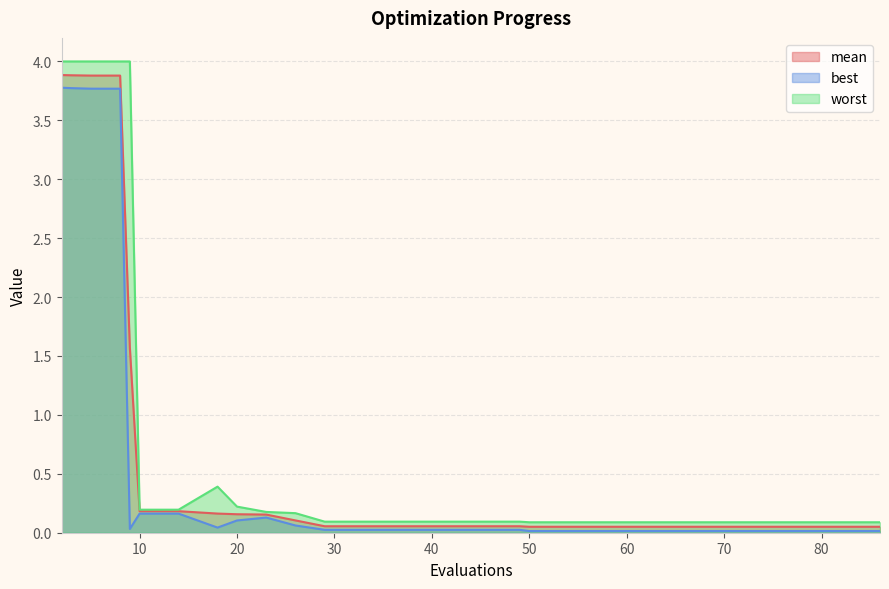

Which has a higher value, 6 or 82?

6